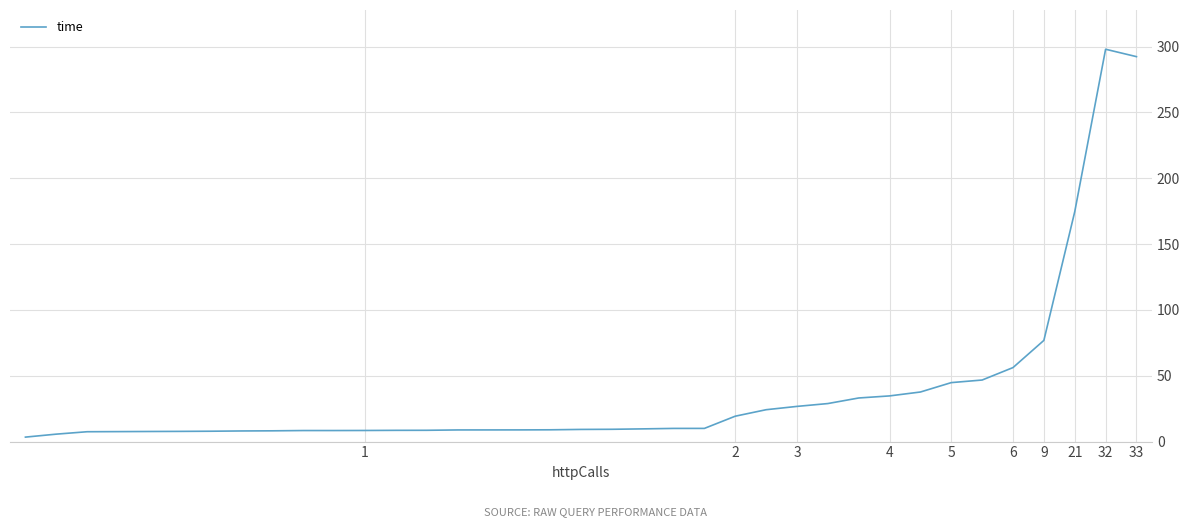

What is the greatest value displayed?

297.9